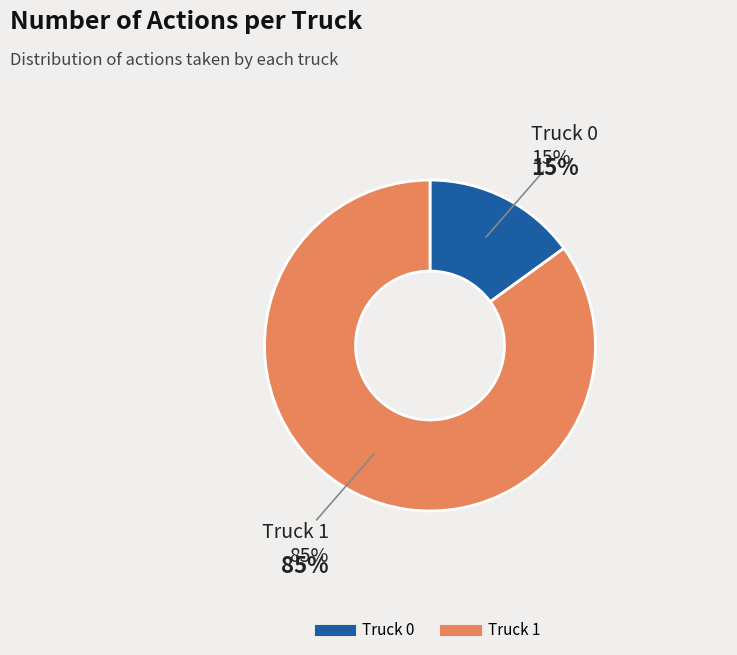

To the nearest percent, what portion does Truck 1 represent?

85%